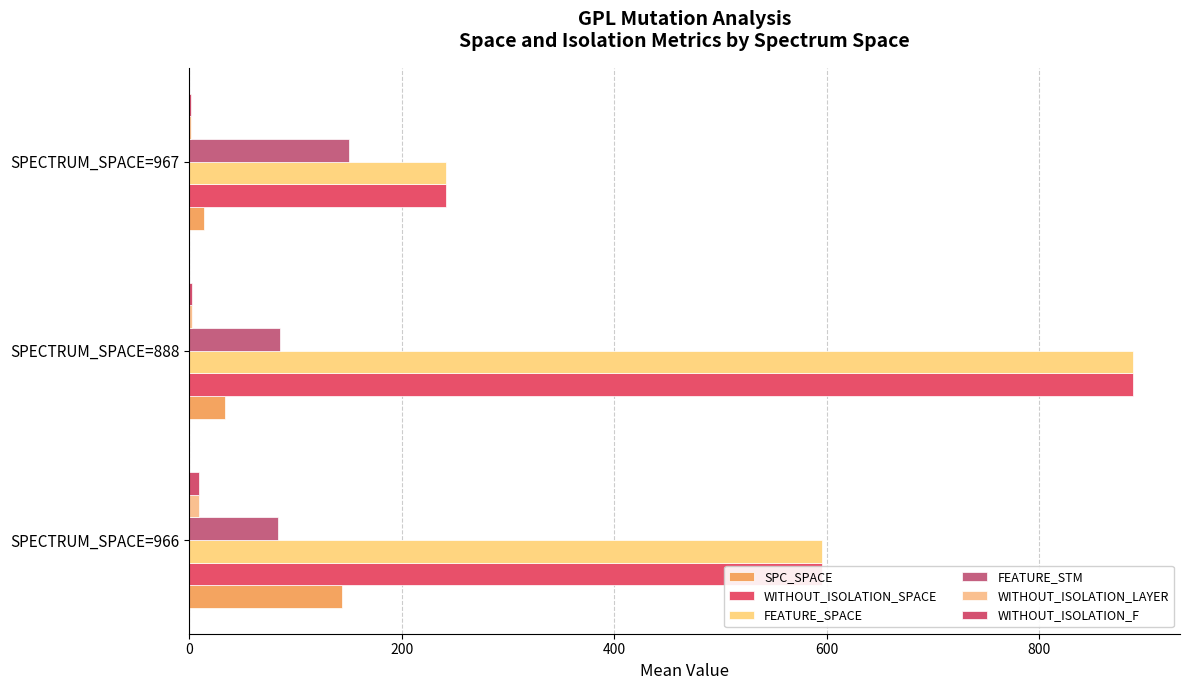

Reading left to right, extract all data points from this chart.

SPC_SPACE: 144.2	34.0	14.0
WITHOUT_ISOLATION_SPACE: 595.1	888.0	242.0
FEATURE_SPACE: 595.1	888.0	242.0
FEATURE_STM: 83.1	85.0	150.0
WITHOUT_ISOLATION_LAYER: 9.2	3.0	2.0
WITHOUT_ISOLATION_F: 9.2	3.0	2.0